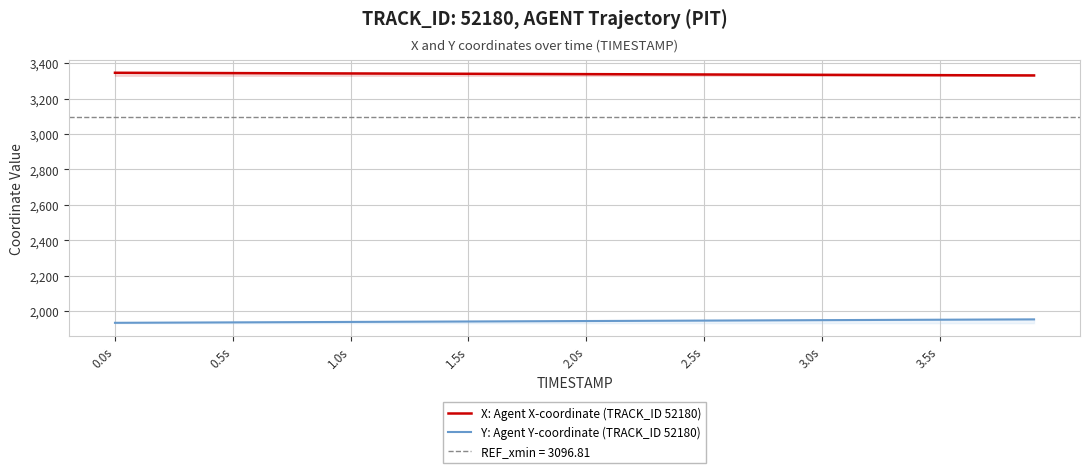

Reading right to left, what are all the values shown in this chart?

X: Agent X-coordinate (TRACK_ID 52180): 3330.5	3330.8	3331.2	3331.6	3331.9	3332.3	3332.7	3333.1	3333.4	3333.8	3334.2	3334.6	3335.0	3335.4	3335.8	3336.2	3336.6	3336.9	3337.3	3337.7	3338.1	3338.5	3338.9	3339.3	3339.7	3340.1	3340.5	3340.9	3341.2	3341.6	3342.0	3342.4	3342.8	3343.2	3343.6	3344.0	3344.3	3344.7	3345.1	3345.4
Y: Agent Y-coordinate (TRACK_ID 52180): 1953.3	1952.9	1952.4	1951.9	1951.4	1950.9	1950.4	1950.0	1949.5	1949.0	1948.5	1948.0	1947.5	1947.0	1946.5	1946.0	1945.5	1945.0	1944.5	1944.0	1943.5	1943.0	1942.5	1942.0	1941.5	1940.9	1940.4	1939.9	1939.4	1938.9	1938.4	1937.9	1937.4	1936.9	1936.4	1935.9	1935.4	1934.9	1934.4	1933.9